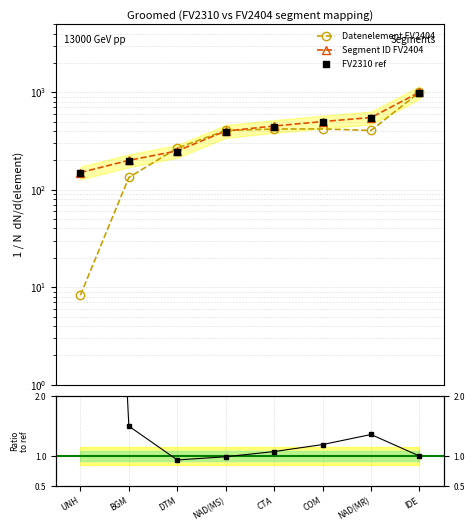

At how many categories does at least one series exceed 956?

1